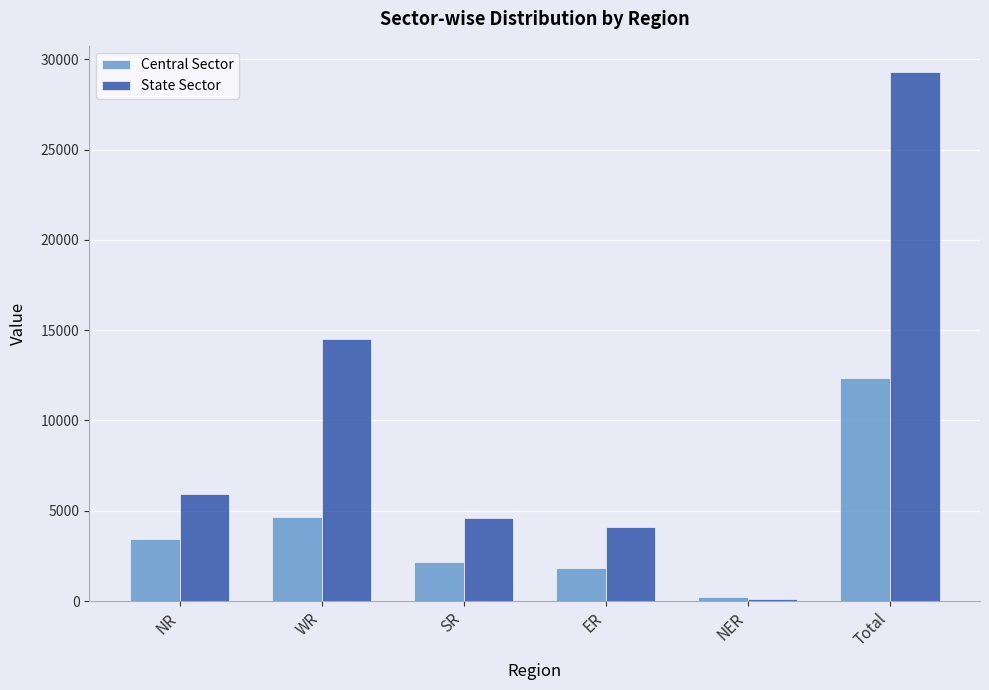

What is the smallest value displayed?

119